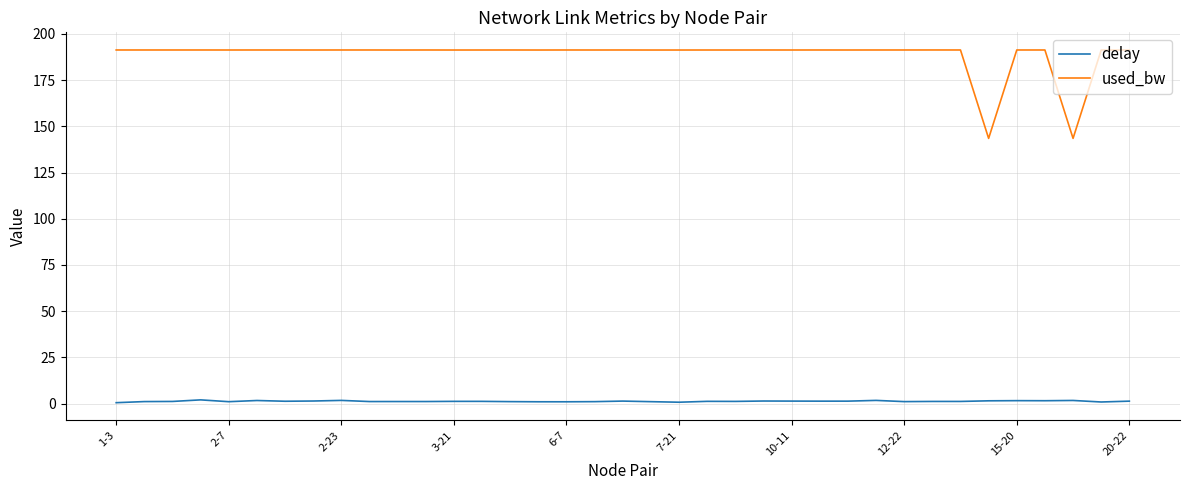

Which series has the largest total across all categories?

used_bw